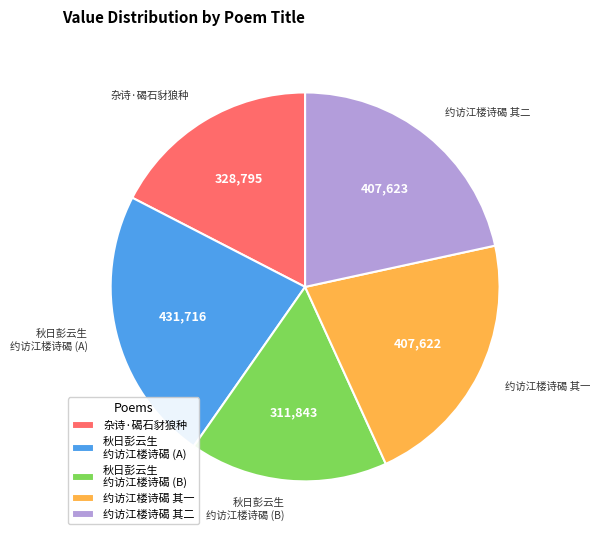

Is there any slice that represents more than half of the pie?

No